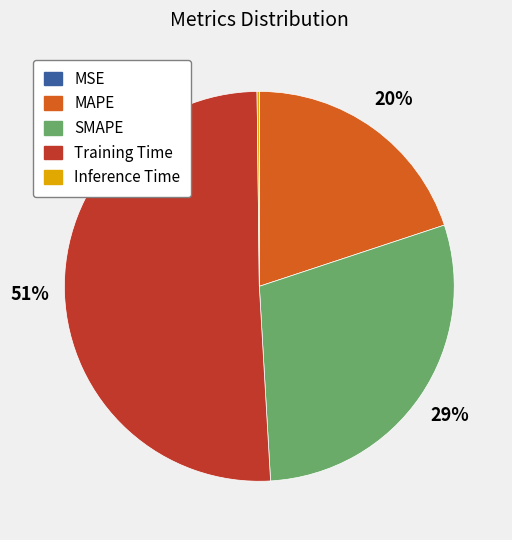

To the nearest percent, what is the average slice percentage?

20%